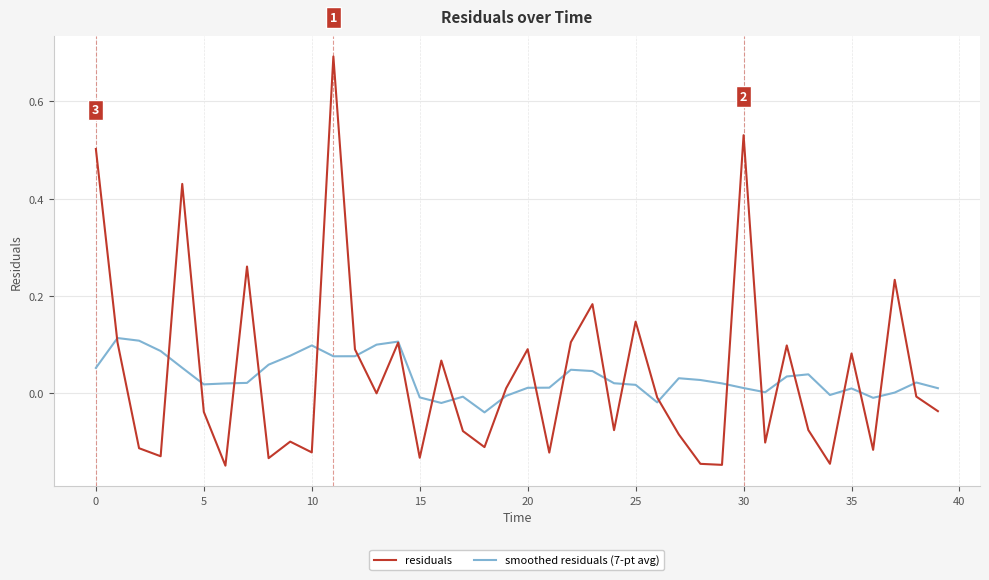

What is the highest value of the residuals series?

0.7